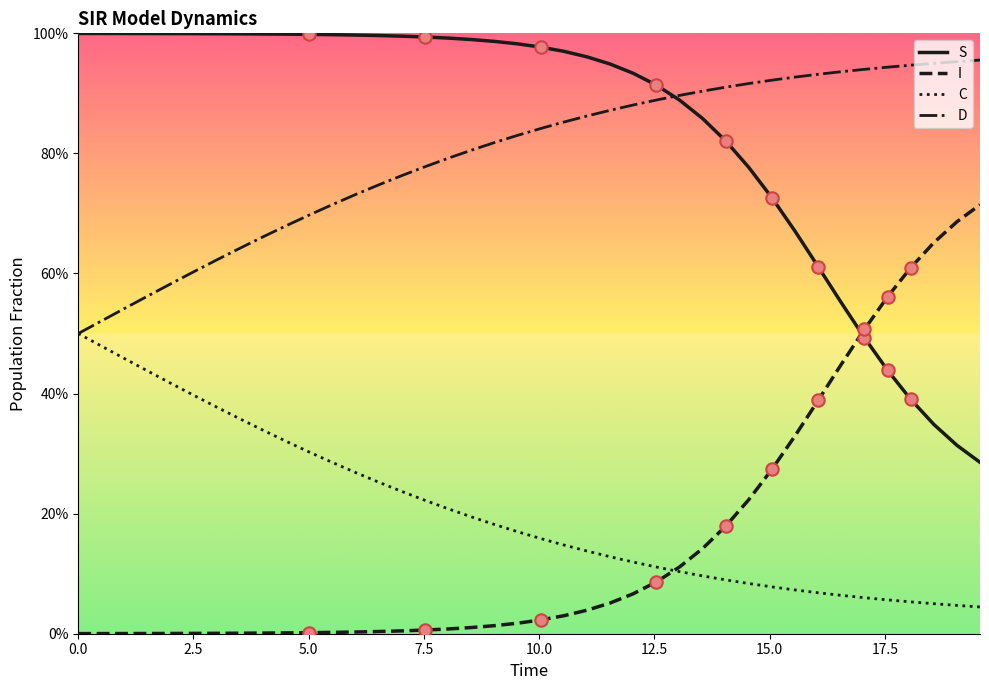

Which series has the largest total across all categories?

S